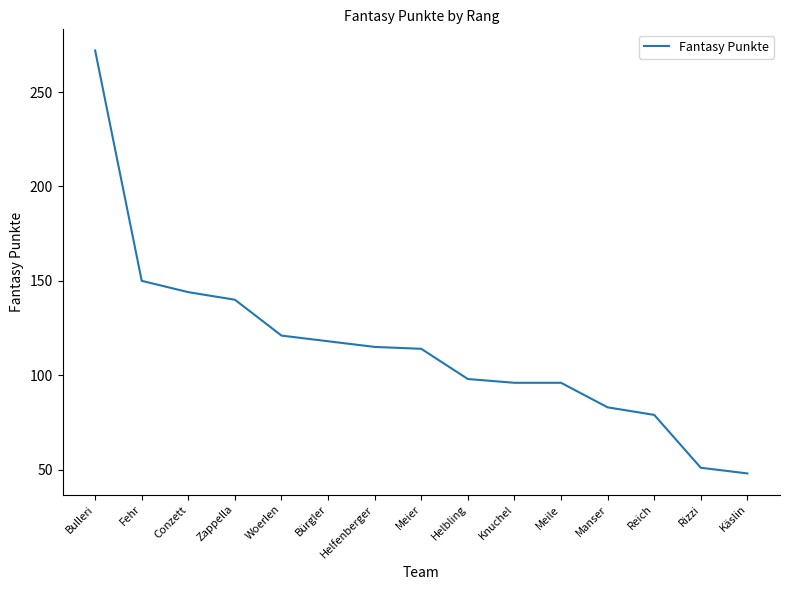

Reading right to left, transcribe all the data shown in this chart.

Käslin=48	Rizzi=51	Reich=79	Manser=83	Meile=96	Knuchel=96	Helbling=98	Meier=114	Helfenberger=115	Bürgler=118	Woerlen=121	Zappella=140	Conzett=144	Fehr=150	Bulleri=272